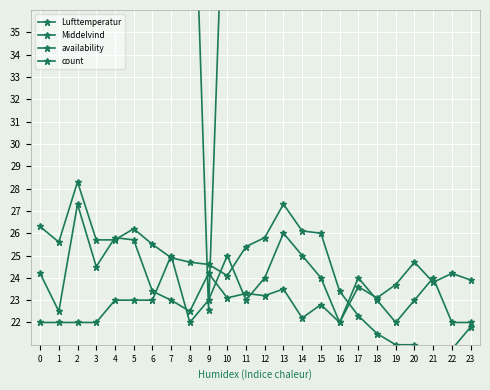

Which series has the largest total across all categories?

availability